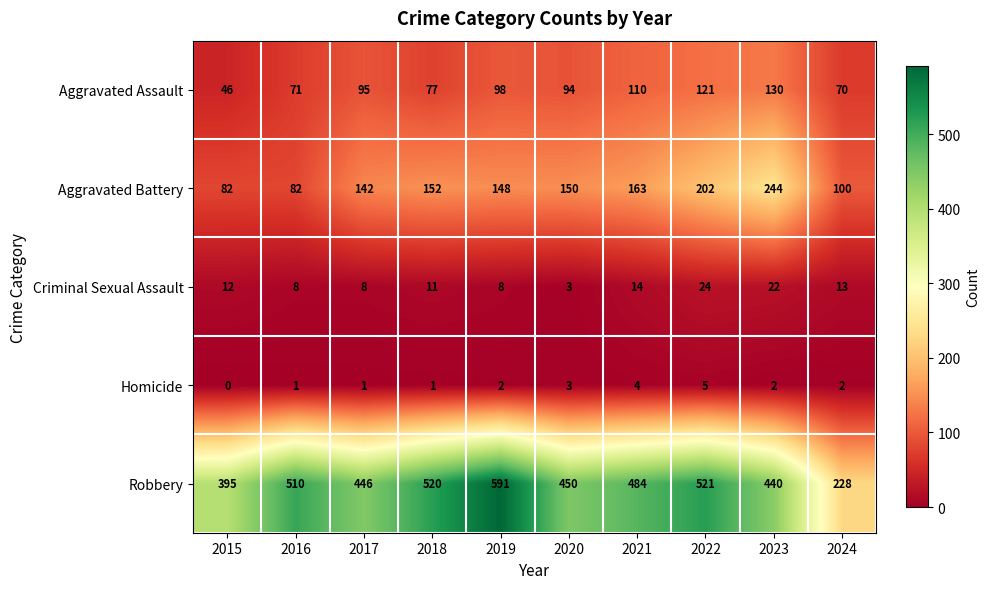

What value does the Robbery series have at 2020?

450